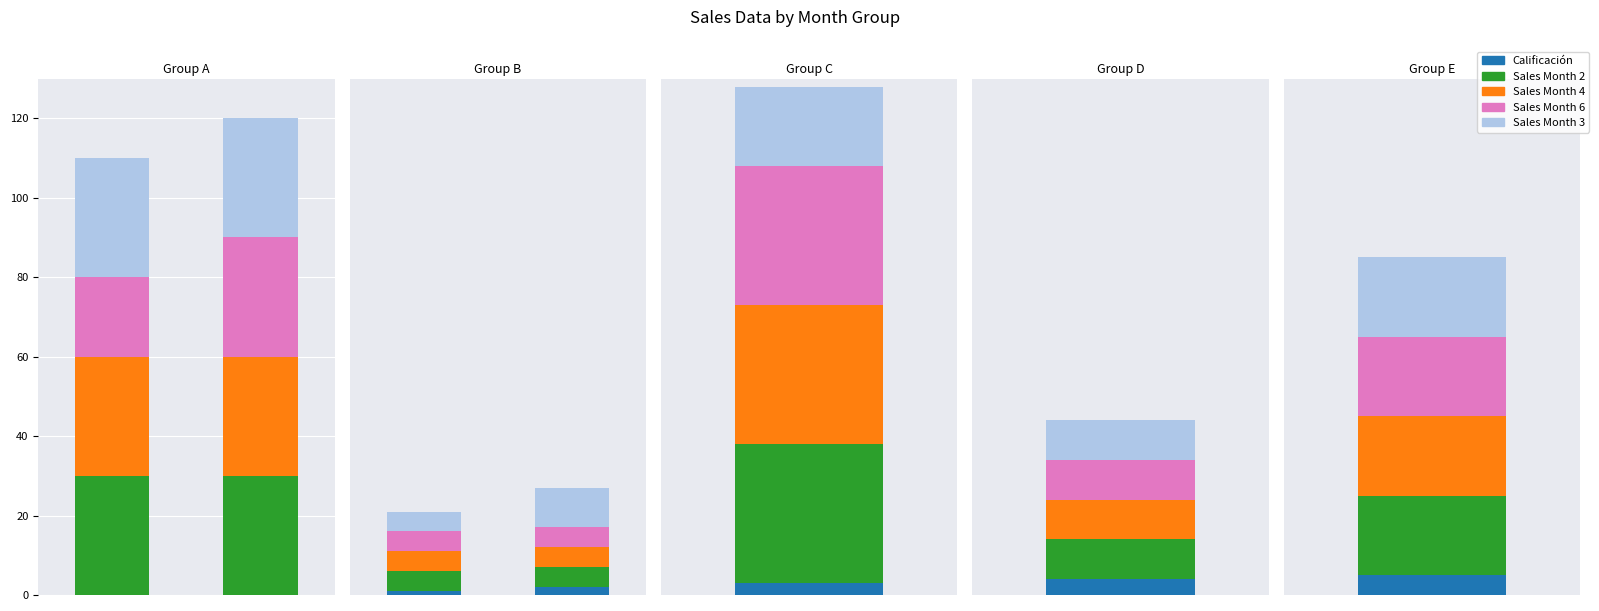

Between 20 and 20, which series saw the biggest shift?

Sales Month 2